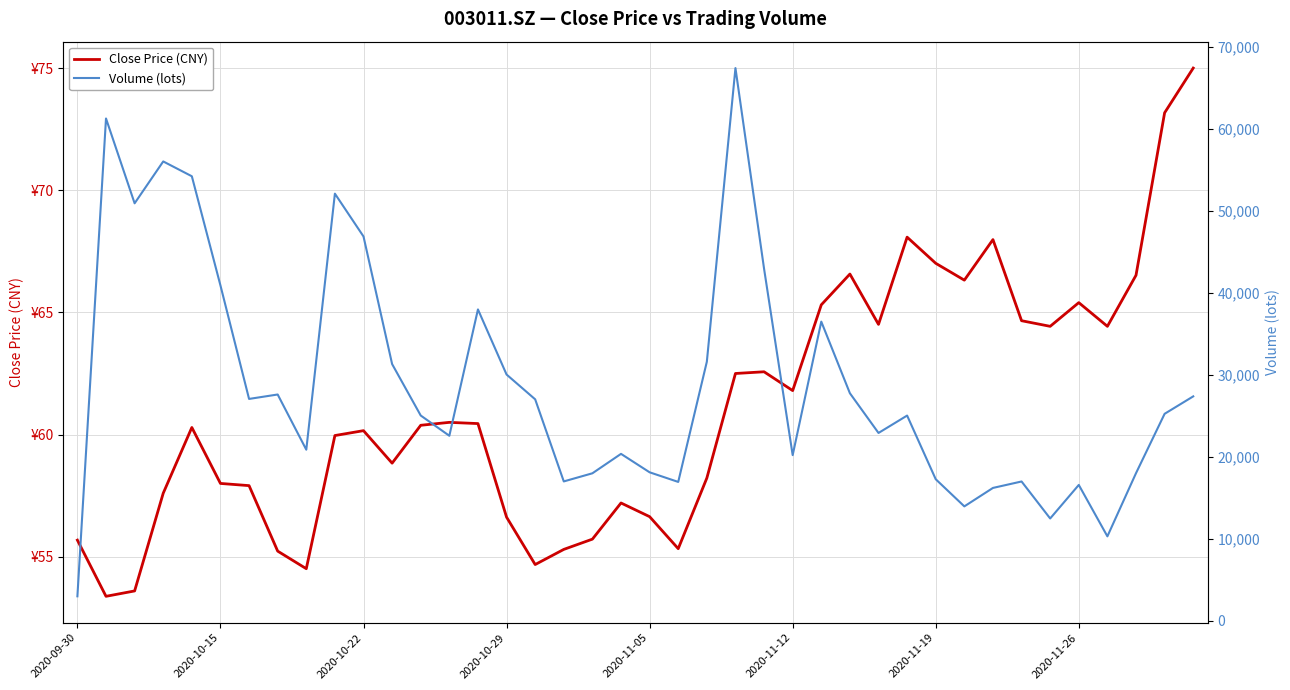

Reading left to right, list all the values displayed in this chart.

Close Price (CNY): 55.7	53.4	53.6	57.6	60.3	58.0	57.9	55.2	54.5	60.0	60.2	58.8	60.4	60.5	60.5	56.6	54.7	55.3	55.7	57.2	56.6	55.3	58.2	62.5	62.6	61.8	65.3	66.6	64.5	68.1	67.0	66.3	68.0	64.7	64.4	65.4	64.4	66.5	73.2	75.0
Volume (lots): 2985.3	61296.4	50943.0	56052.1	54243.9	40919.1	27072.7	27612.6	20878.4	52121.2	46896.3	31324.5	25047.0	22576.0	37993.8	30049.6	27023.5	17005.1	17997.3	20368.7	18117.9	16944.2	31611.2	67445.2	42962.3	20212.5	36504.3	27767.2	22918.7	25042.1	17273.5	13960.2	16211.2	16997.7	12483.0	16577.0	10303.0	18011.1	25256.7	27383.1